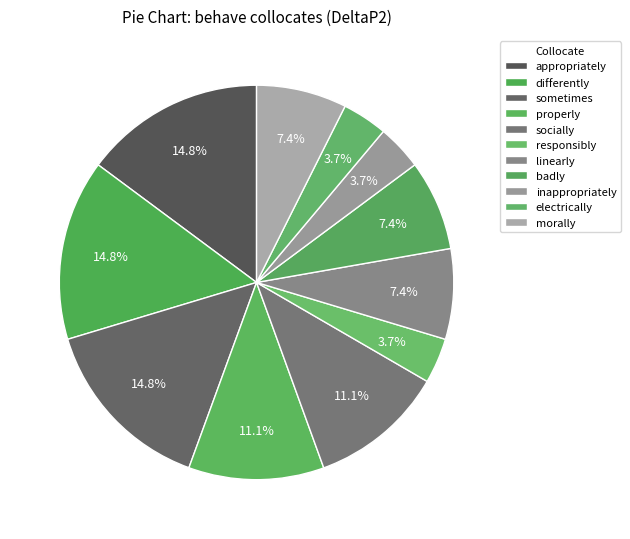

To the nearest percent, what portion does differently represent?

15%